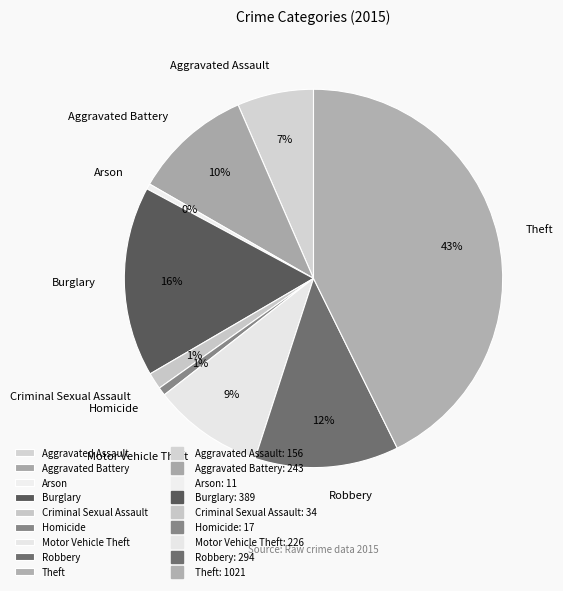

Approximately how many times larger is the value at Aggravated Assault compared to Burglary?

0.4